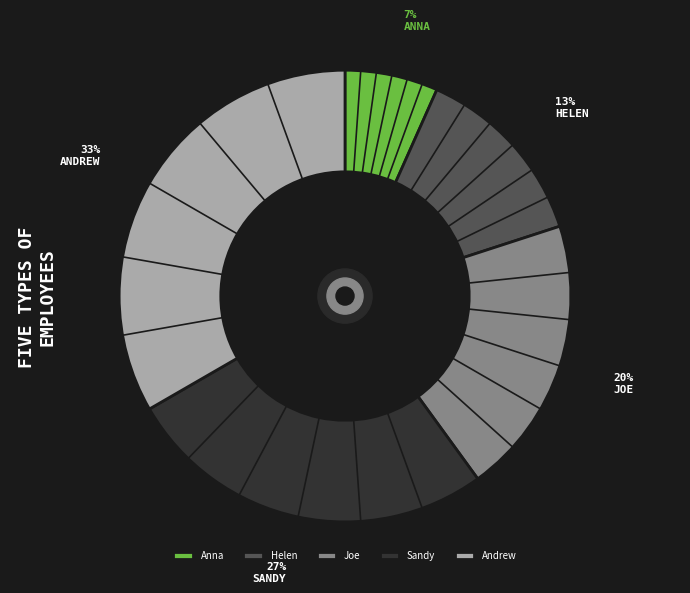

What is the largest slice in the pie chart?

Andrew